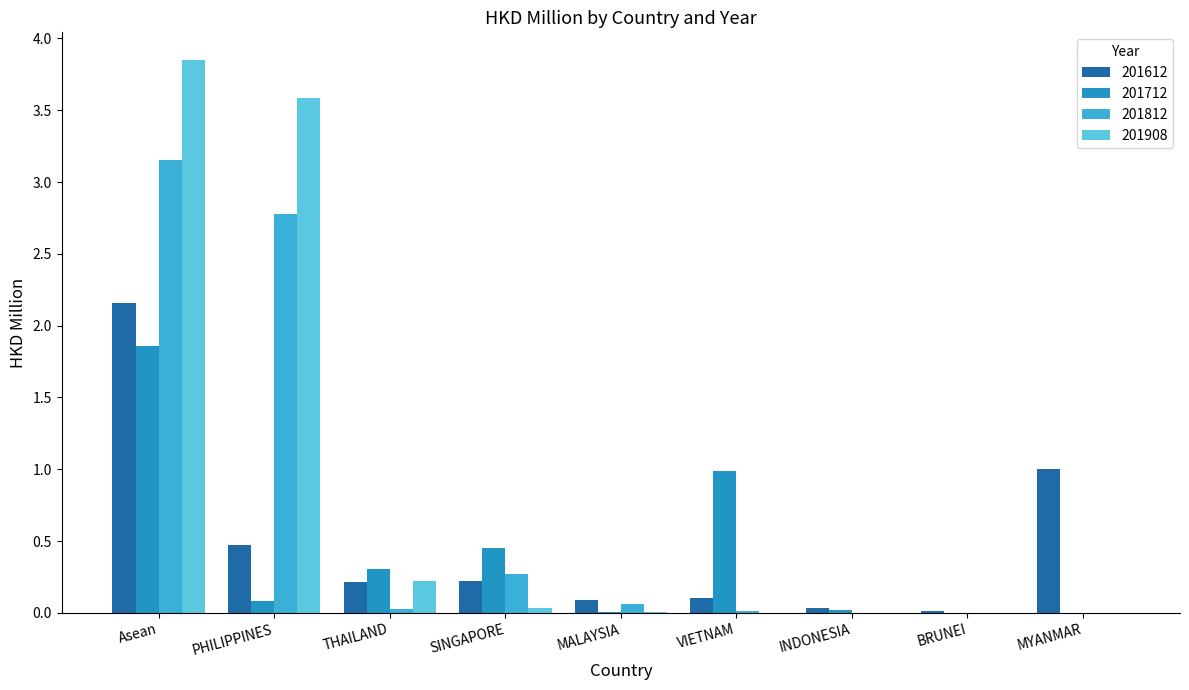

Which series has the largest total across all categories?

201908